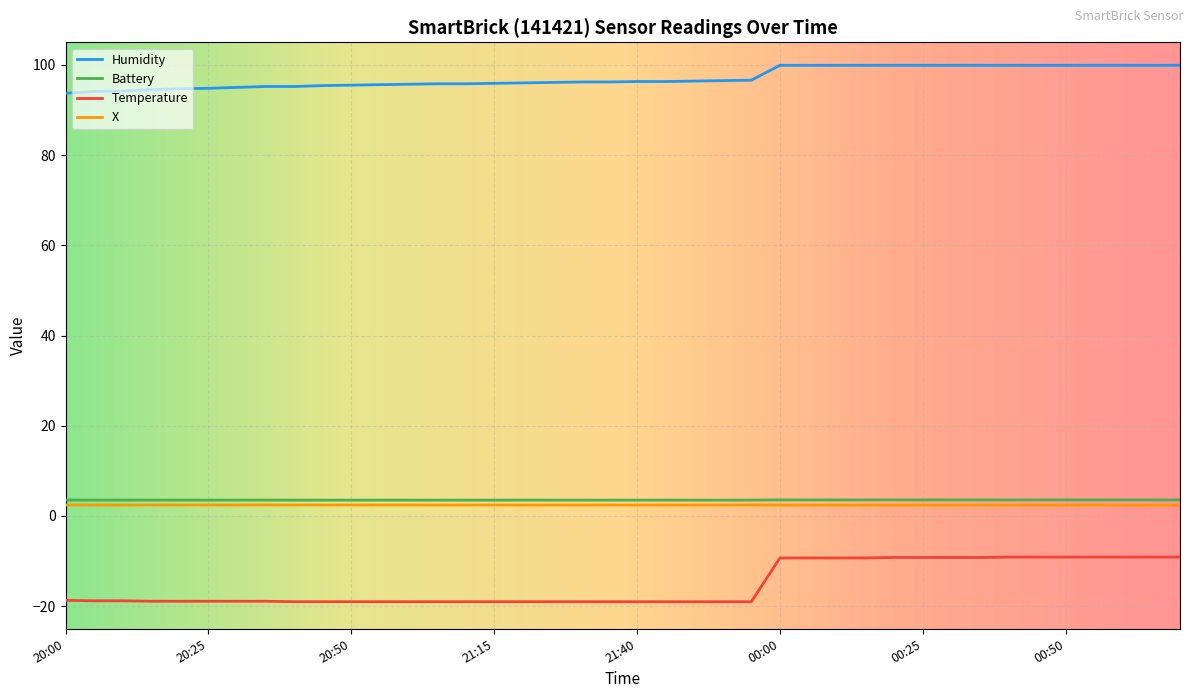

Which series has the largest total across all categories?

Humidity